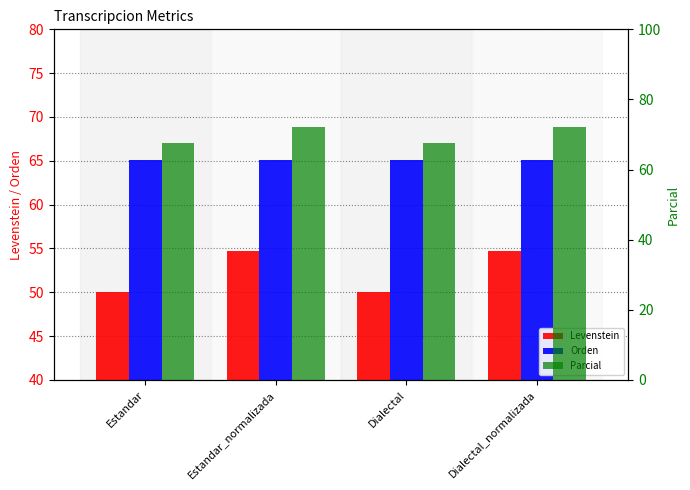

Reading left to right, what are all the values shown in this chart?

Levenstein: Estandar=50.0	Estandar_normalizada=54.7	Dialectal=50.0	Dialectal_normalizada=54.7
Orden: Estandar=65.1	Estandar_normalizada=65.1	Dialectal=65.1	Dialectal_normalizada=65.1
Parcial: Estandar=67.5	Estandar_normalizada=72.1	Dialectal=67.5	Dialectal_normalizada=72.1